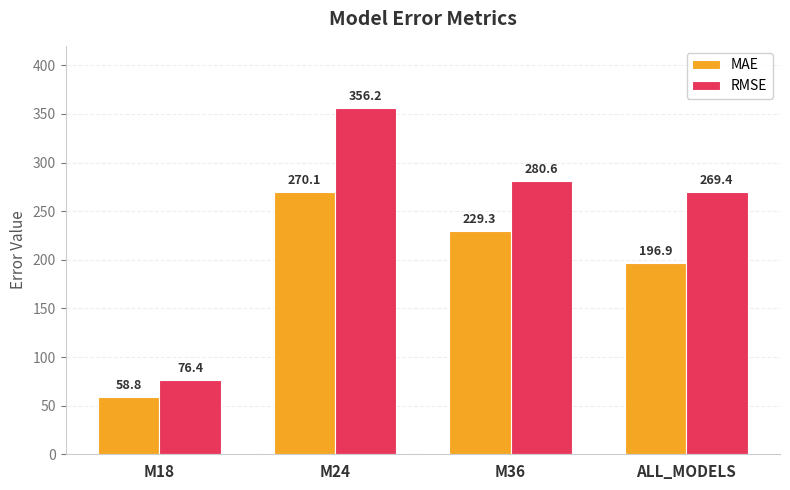

What is the value of the RMSE bar at the 1st from the left?

76.4